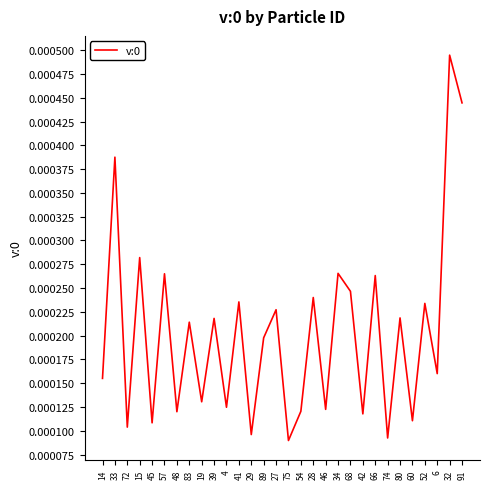

Between 91 and 41, which is larger?

91